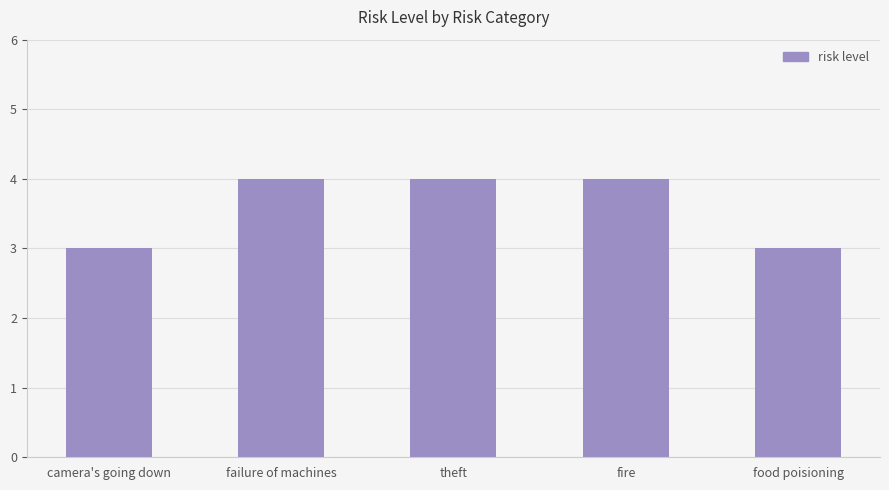

What is the sum of all values?

18